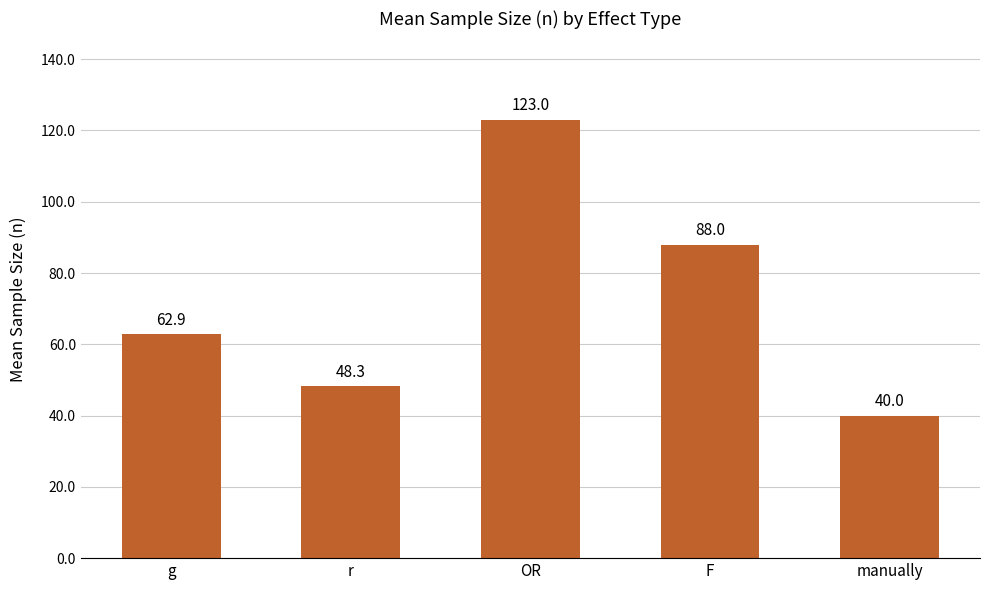

Does the chart contain any negative values?

No